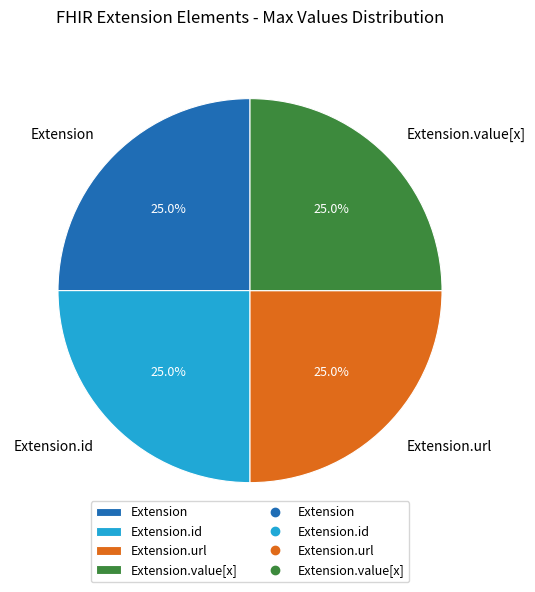

What portion of the pie excludes Extension.id?

75.0%